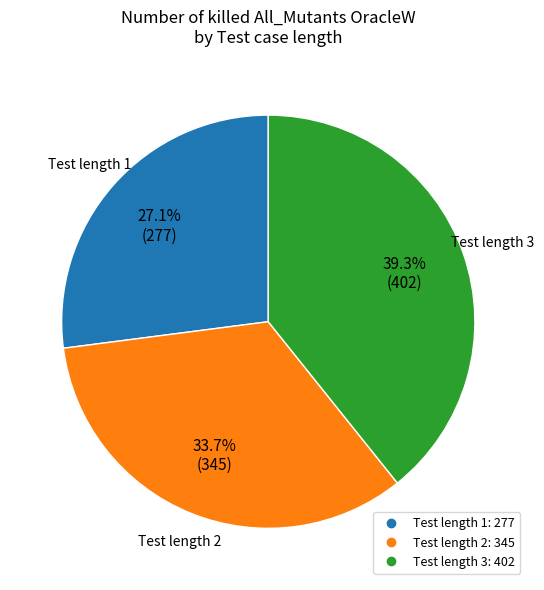

Does any single category account for the majority?

No